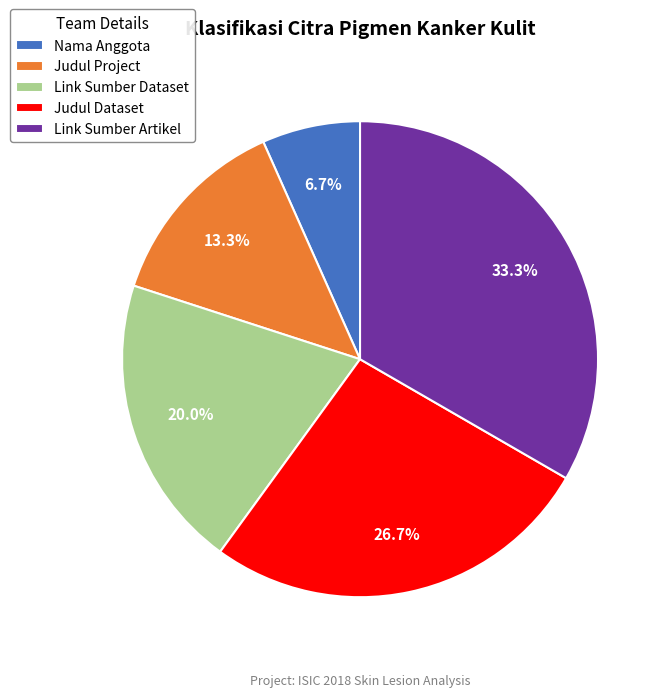

True or false: Judul Dataset accounts for 13% of the total.

False